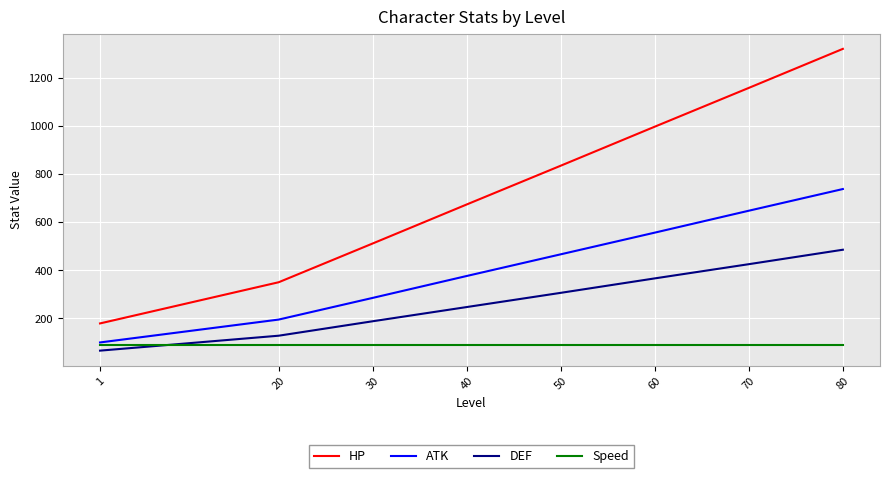

Which series ends up on top after the final intersection of Speed and DEF?

DEF